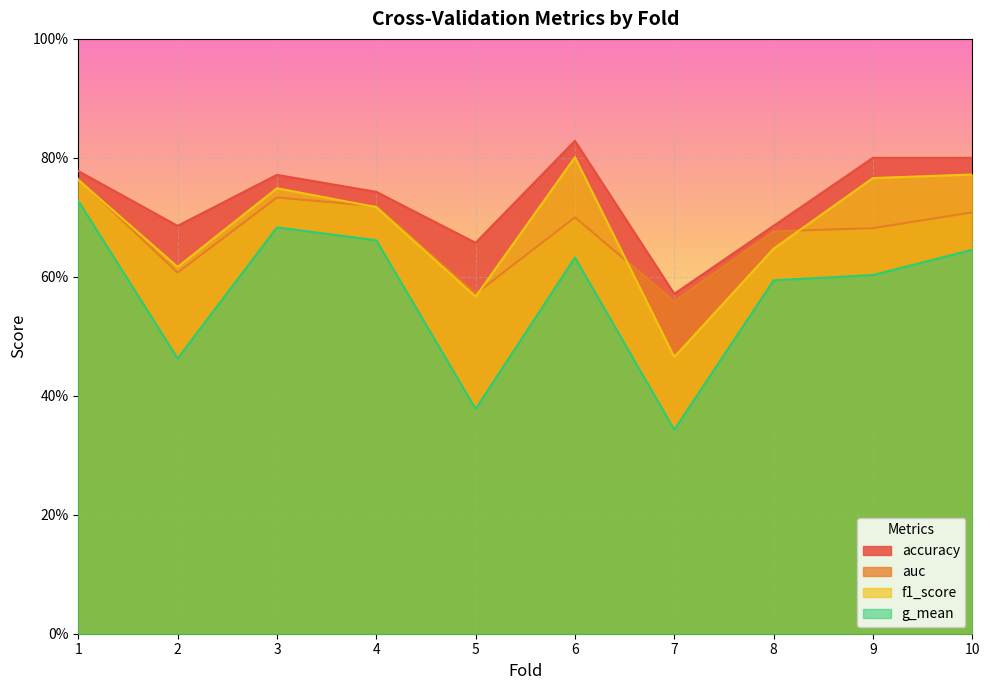

Which series has the largest total across all categories?

accuracy